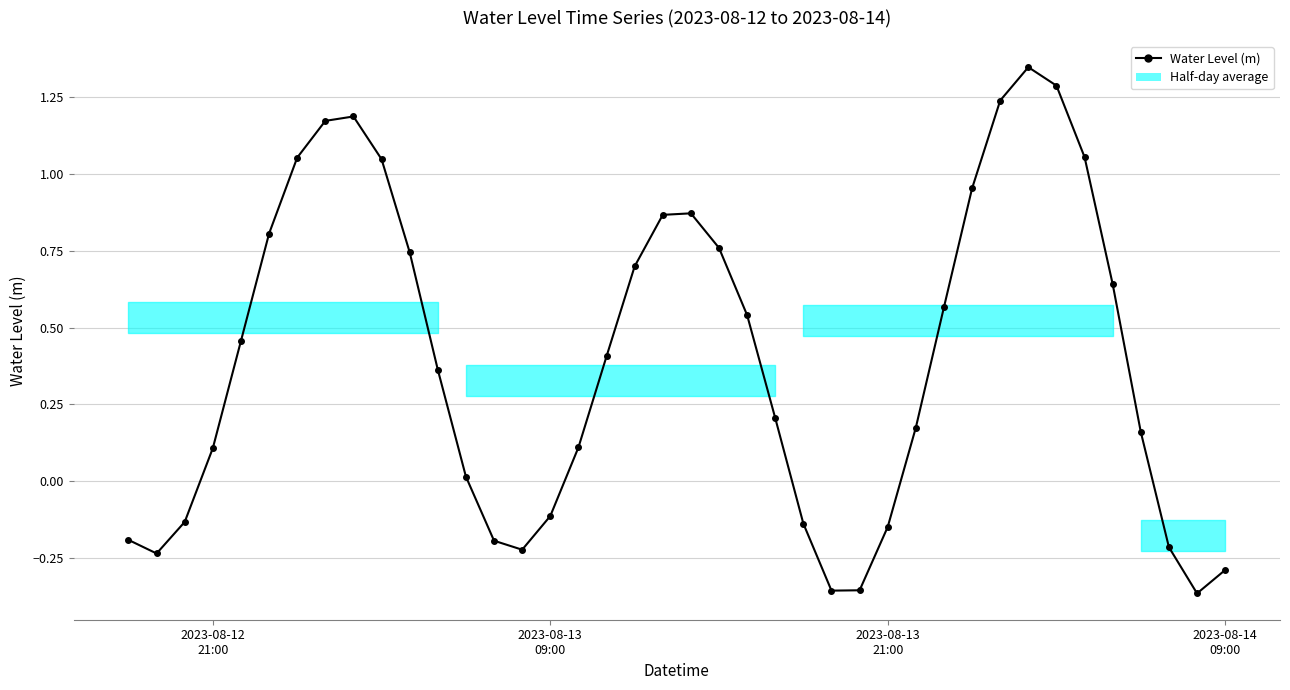

How many interior local valleys (lower than both neighbors) does the data have?

4